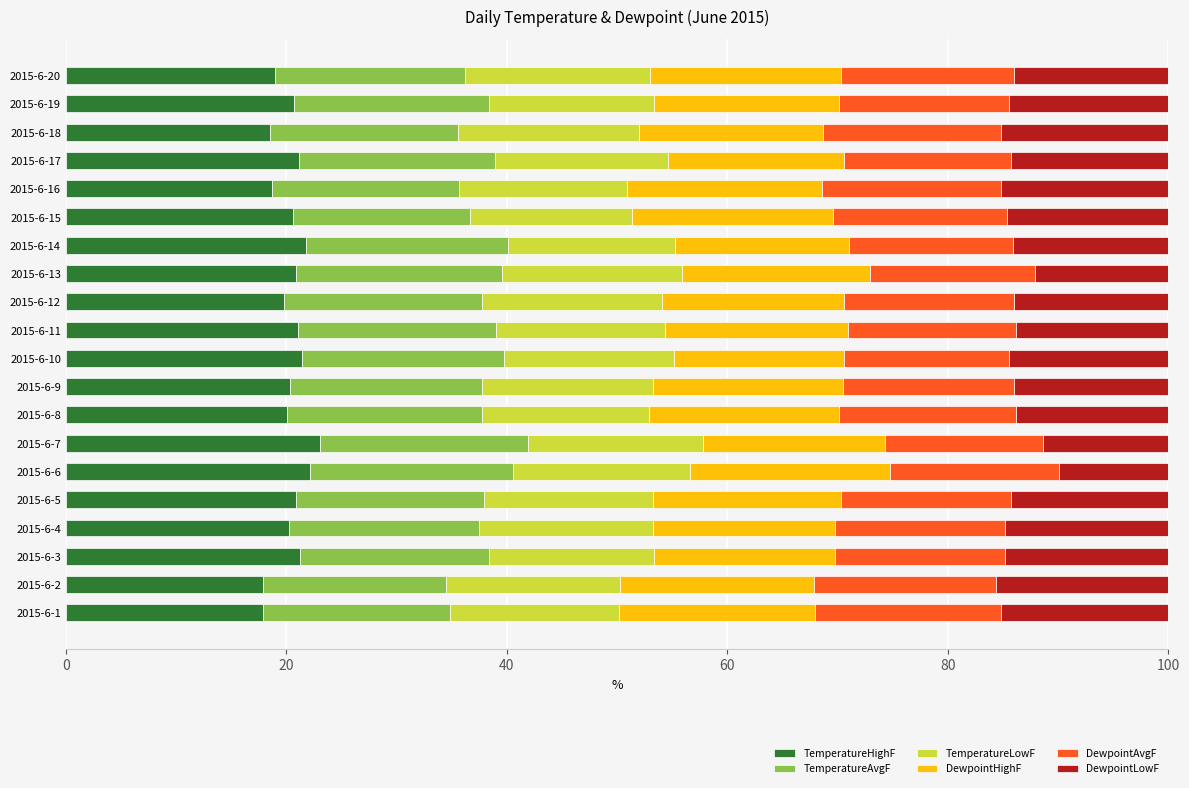

What is the maximum value for TemperatureHighF?

23.1